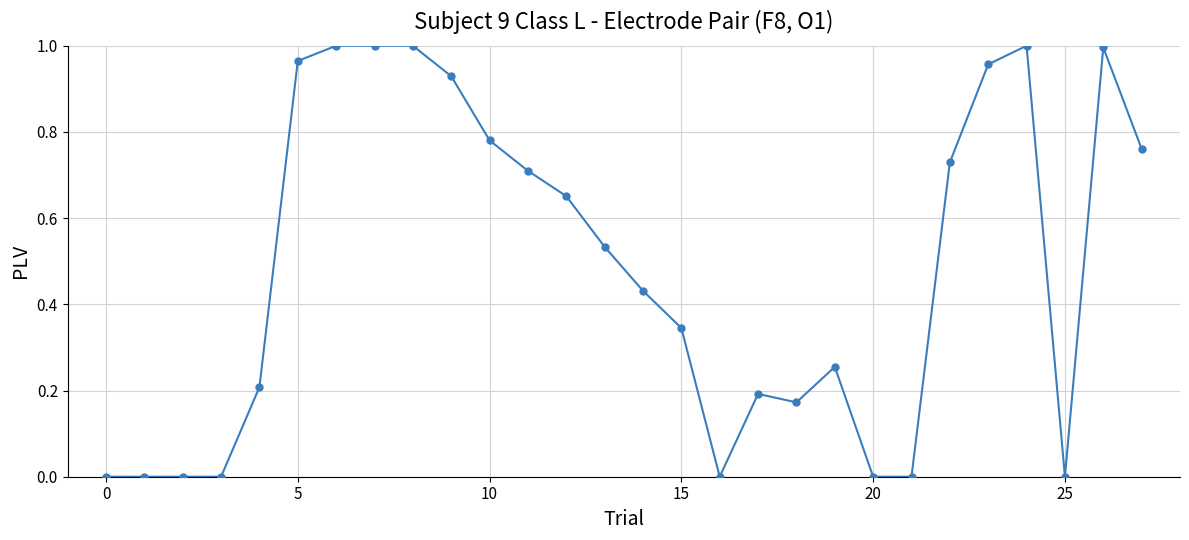

How many data points does each series have?

28